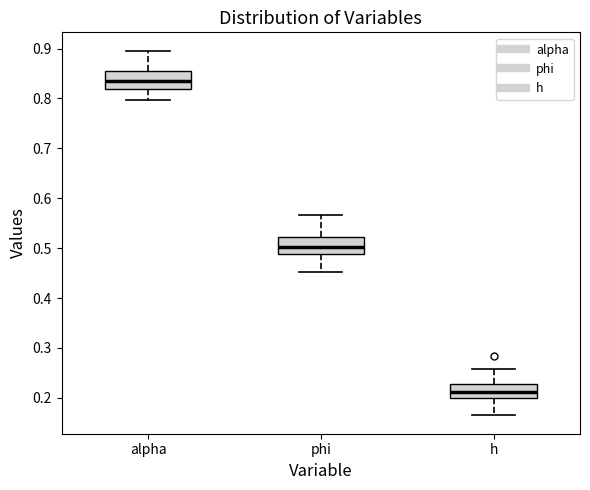

Reading left to right, read every box against the y-axis: the position of its median line, the range the box covers, and the ends of its whiskers. The values are not printed on the chart, so give them approximately, as read against the axis.

alpha: median 0.83, box 0.82 to 0.85, whiskers 0.80 to 0.90
phi: median 0.50, box 0.49 to 0.52, whiskers 0.45 to 0.57
h: median 0.21, box 0.20 to 0.23, whiskers 0.16 to 0.26